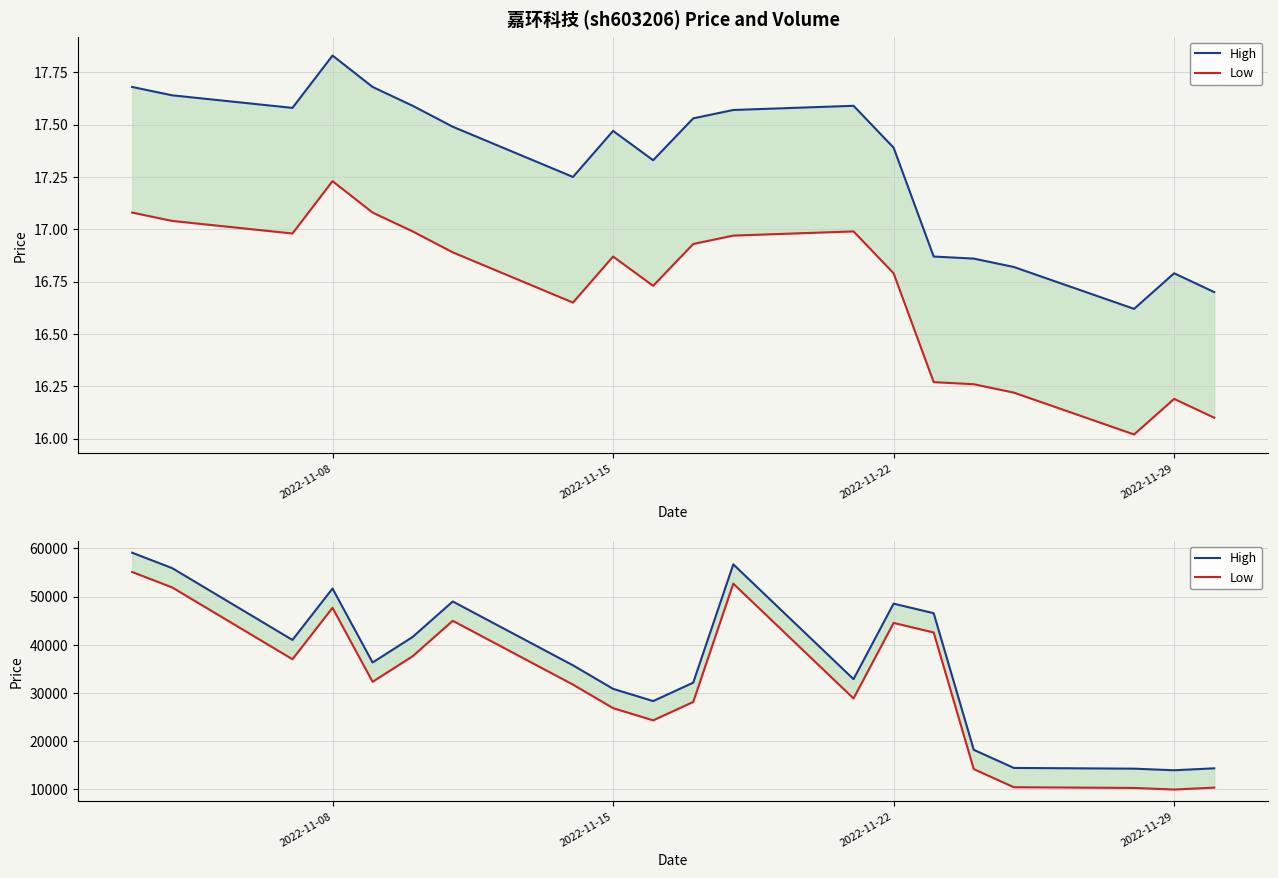

At which category is the sum across all series the highest?

2022-11-08